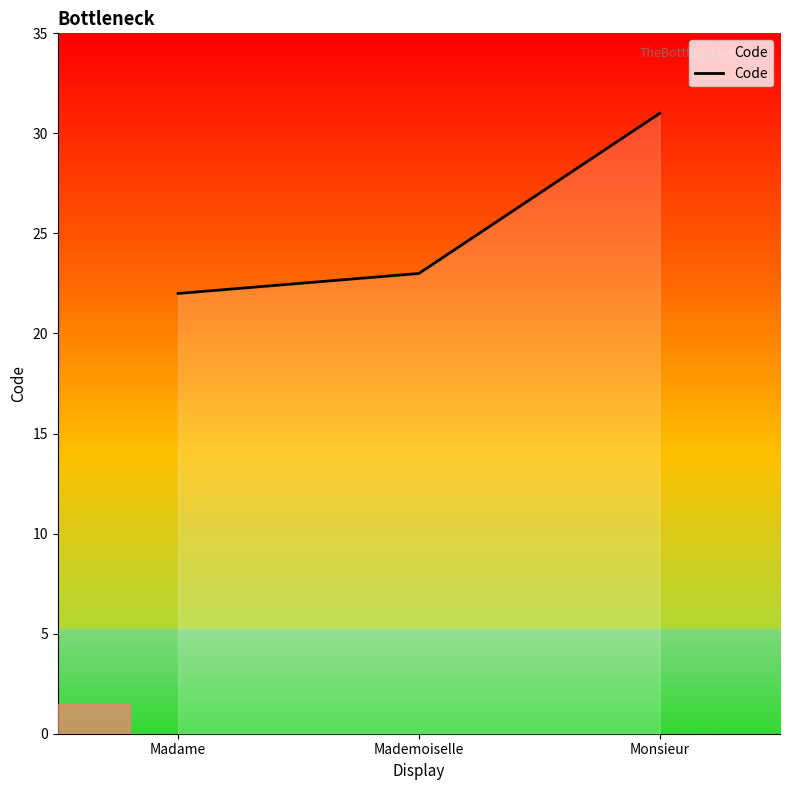

Where is the data nearest to the value 26?

Mademoiselle